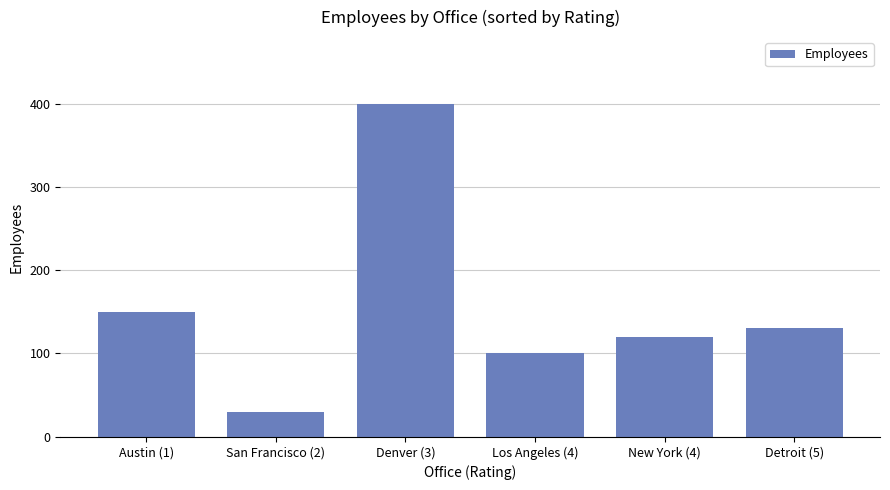

Between Detroit (5) and New York (4), which is larger?

Detroit (5)